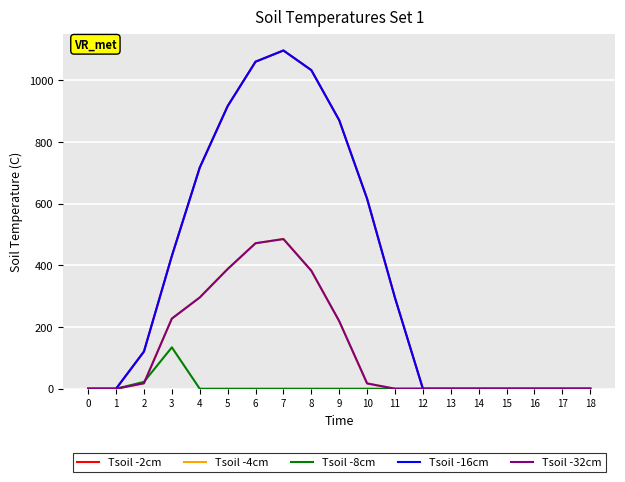

What is the maximum value for Tsoil -2cm?

1096.7